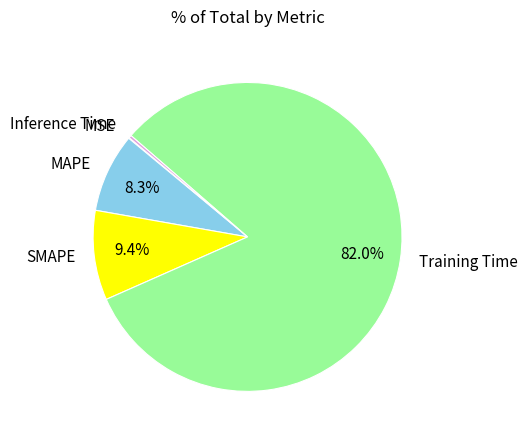

Combined, what portion of the pie is Training Time and MAPE?

90.2%